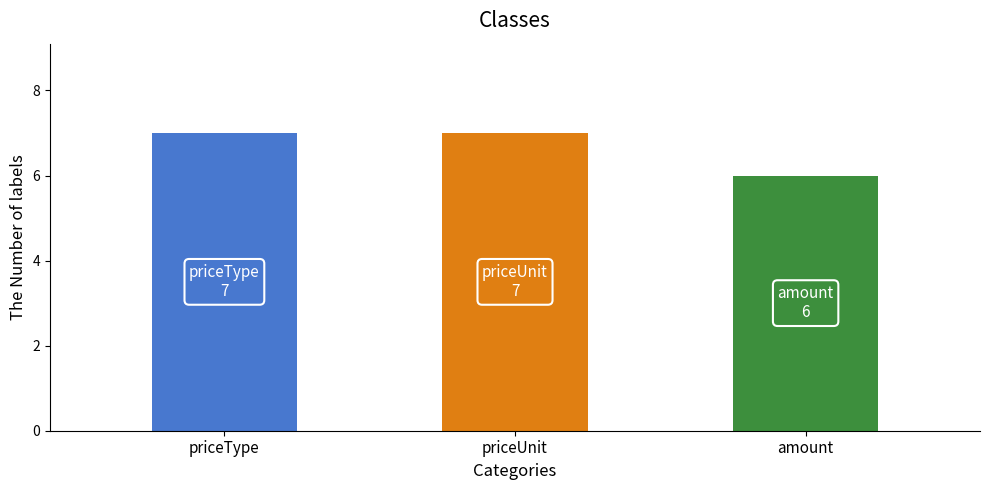

What is the value of the 1st bar from the left?

7